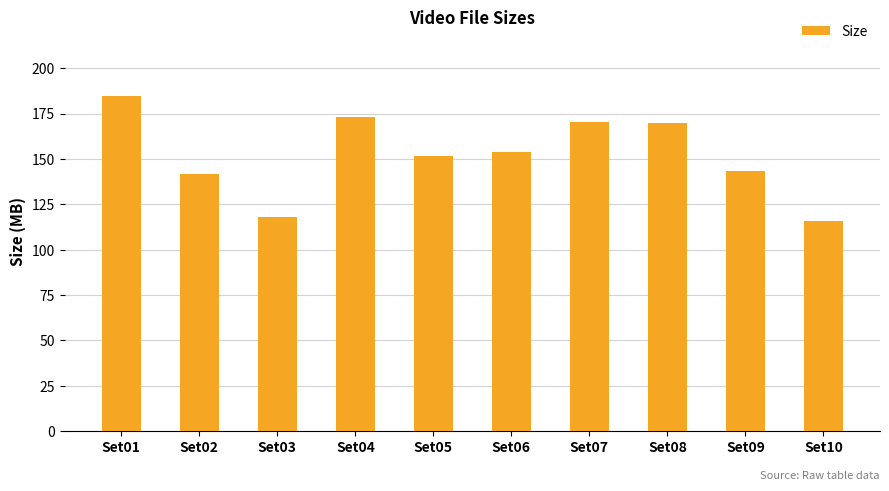

True or false: the data shows 184.7 at Set01.

True